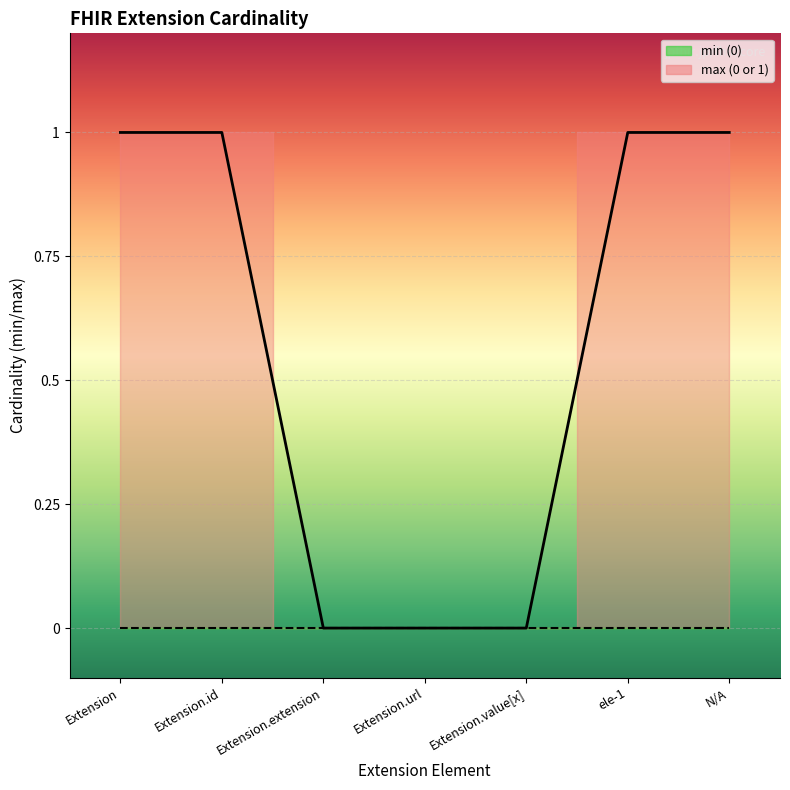

What is the difference between the second highest and minimum values?

1